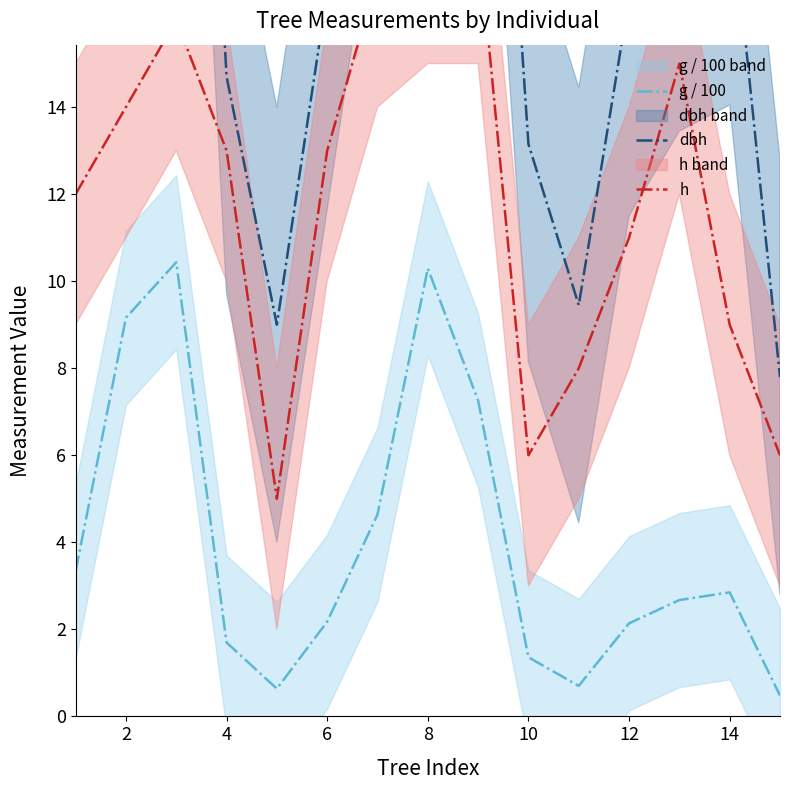

What is the value of the g / 100 point at the 3rd from the left?

10.4